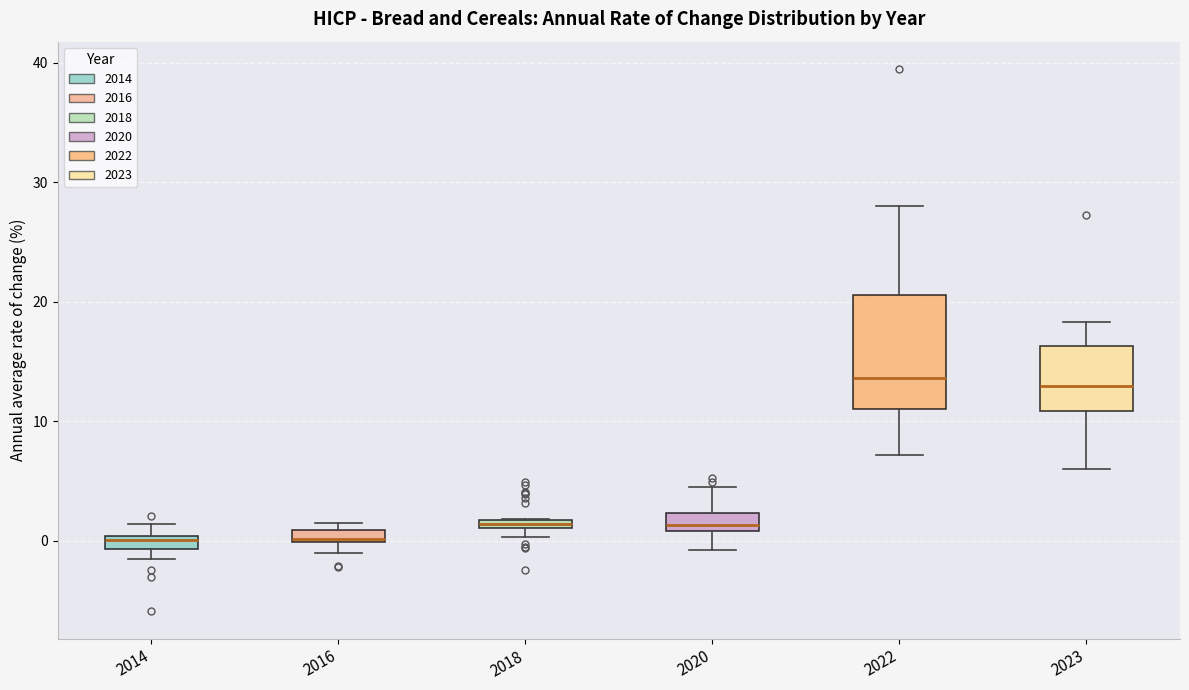

Which box is the tallest, from its lower edge to its upper edge?

2022